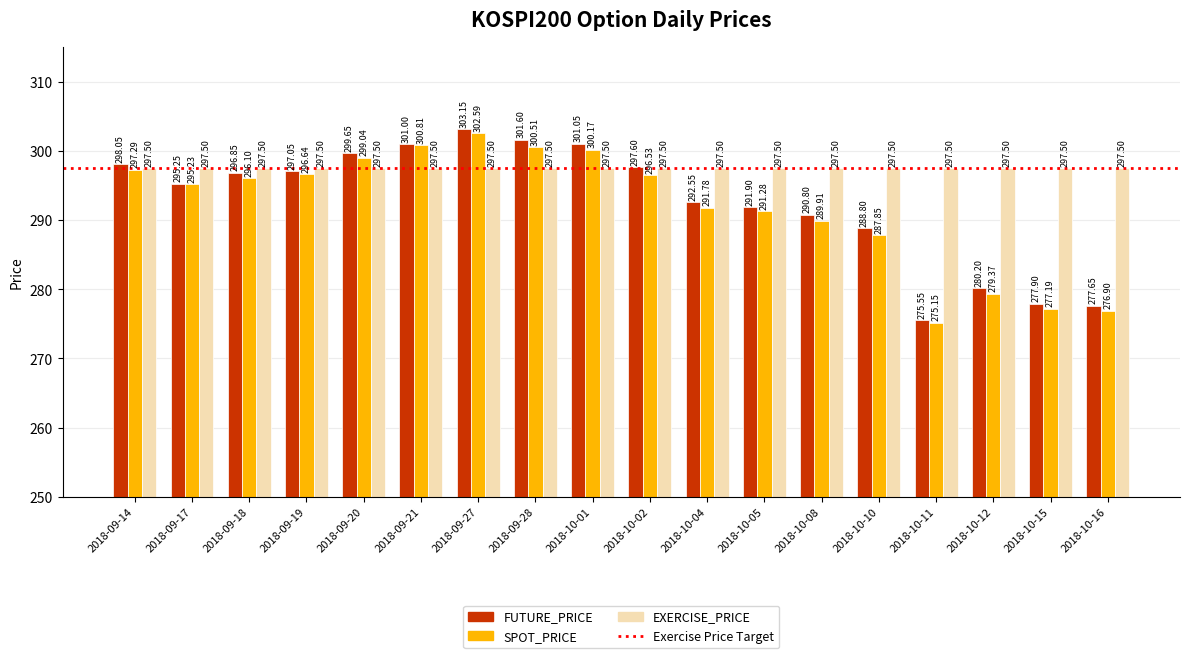

At 2018-09-20, list the series in order from smallest to largest.

EXERCISE_PRICE, SPOT_PRICE, FUTURE_PRICE